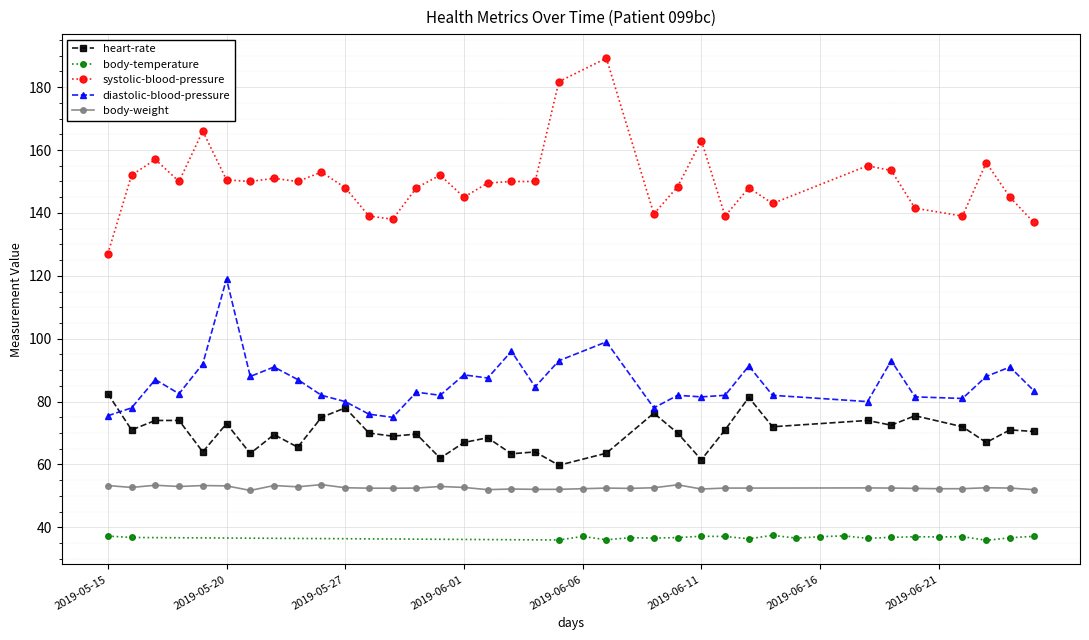

What are all the series names shown in the legend?

heart-rate, body-temperature, systolic-blood-pressure, diastolic-blood-pressure, body-weight